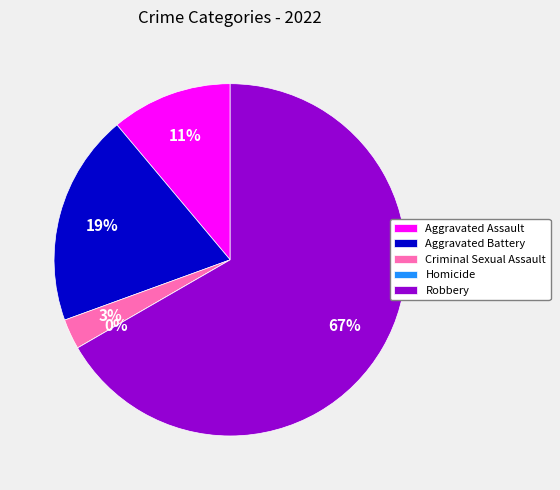

How many segments does this pie chart have?

5